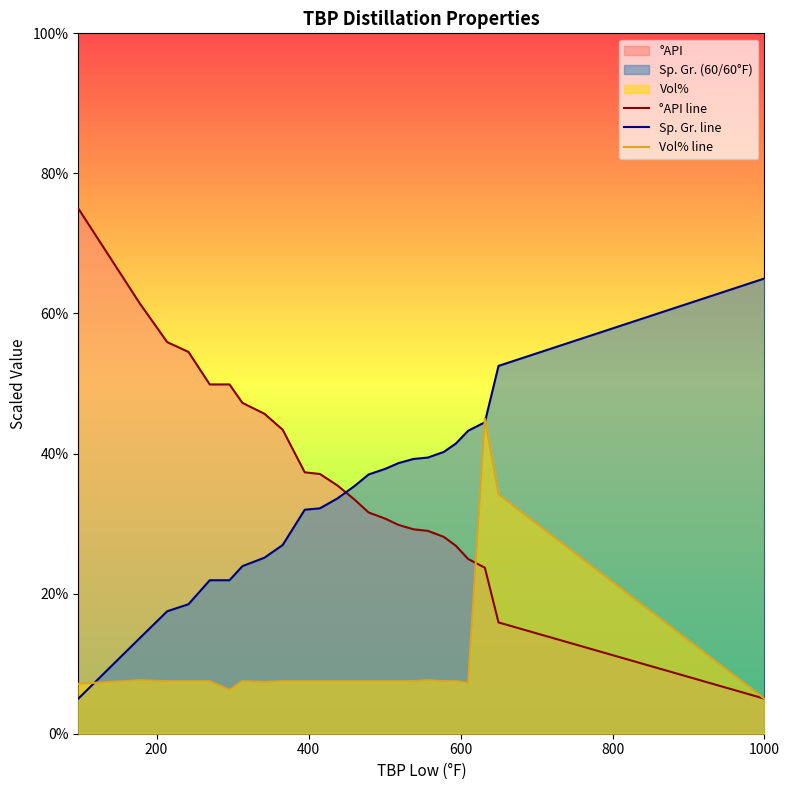

Rank the series by their average value, from lowest to highest.

Vol% line, Sp. Gr. line, °API line